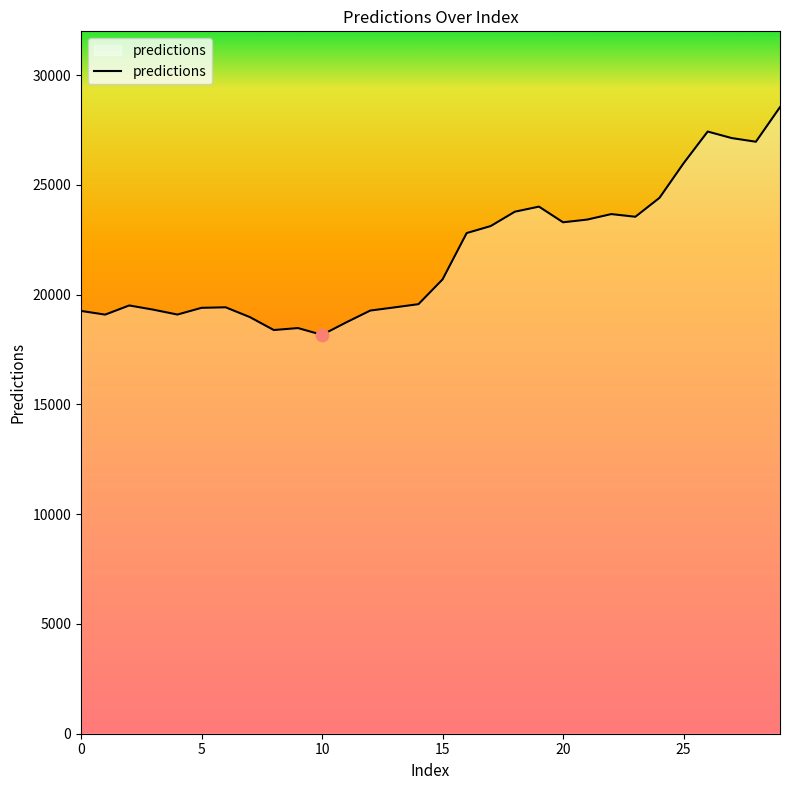

What is the minimum value shown in the chart?

18171.6